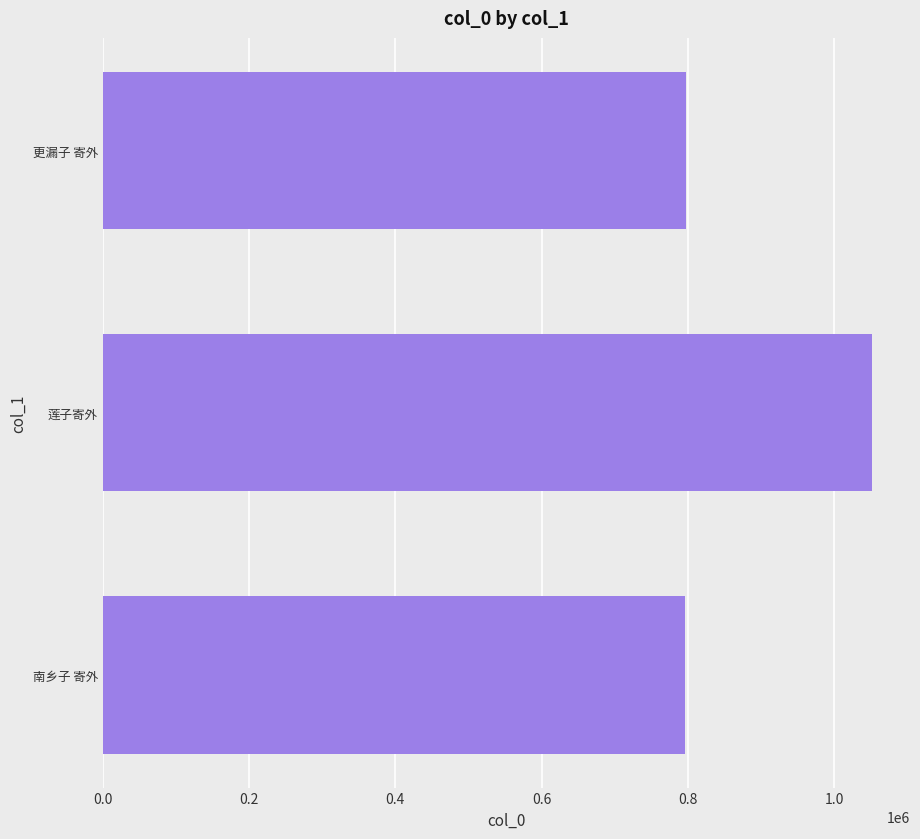

The chart shows a value of 795470 at 南乡子 寄外. True or false?

True